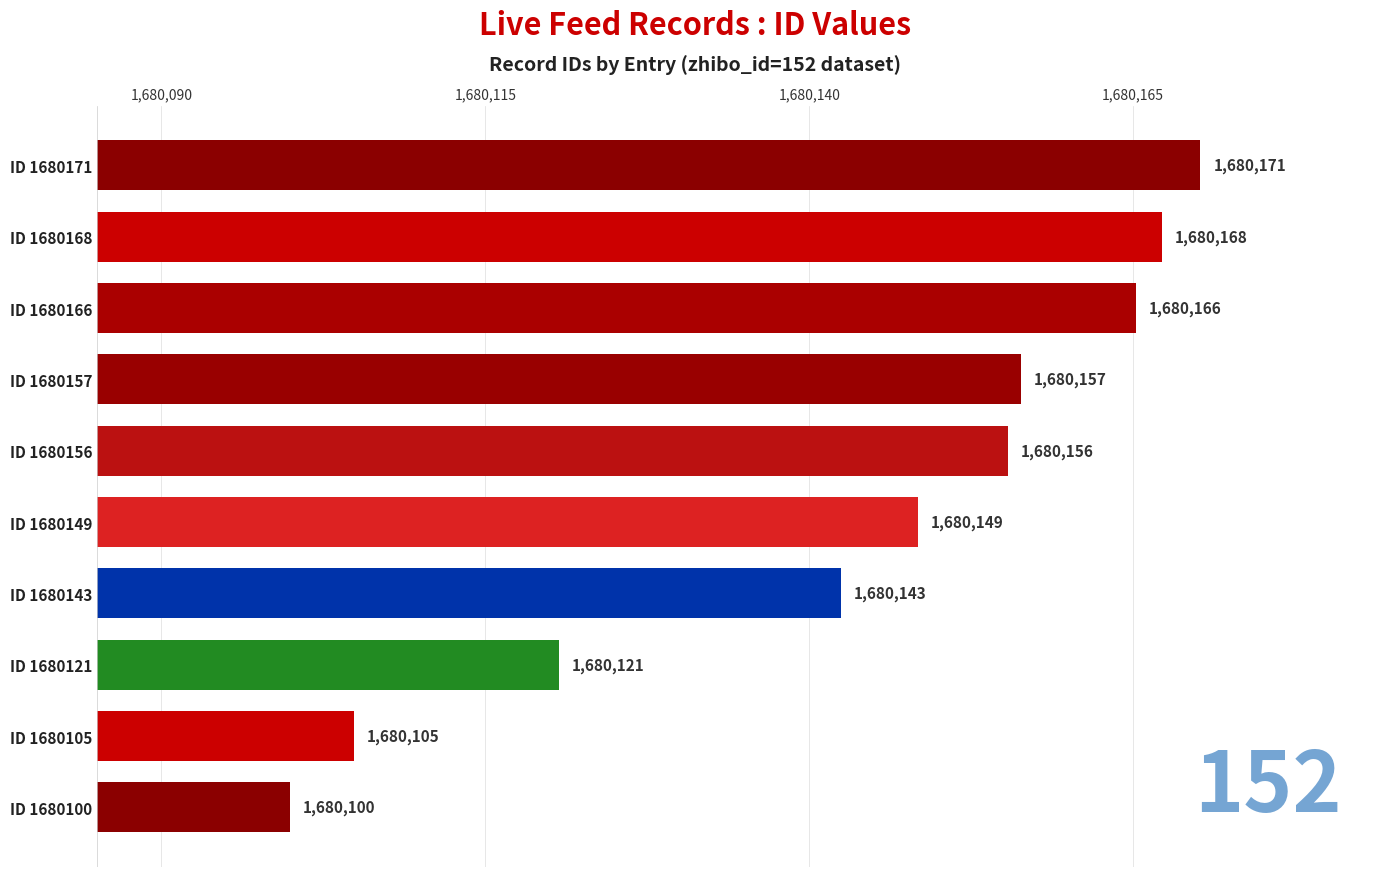

Which label corresponds to the smallest value in the chart?

ID 1680100